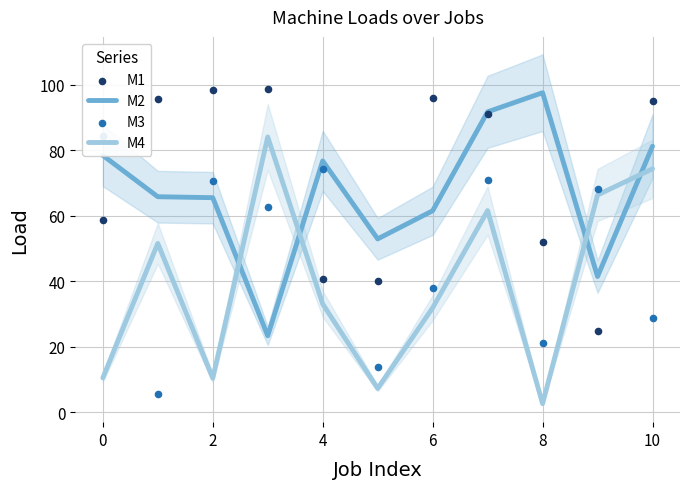

Which series has the largest total across all categories?

M1